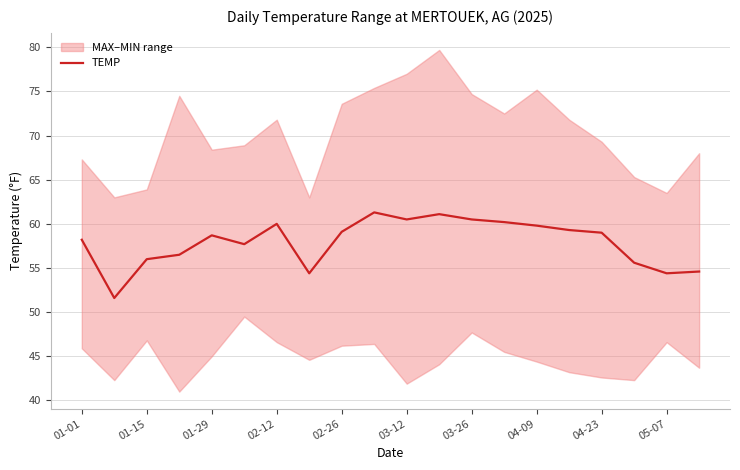

The TEMP series shows 41.7 at 04-09. True or false?

False